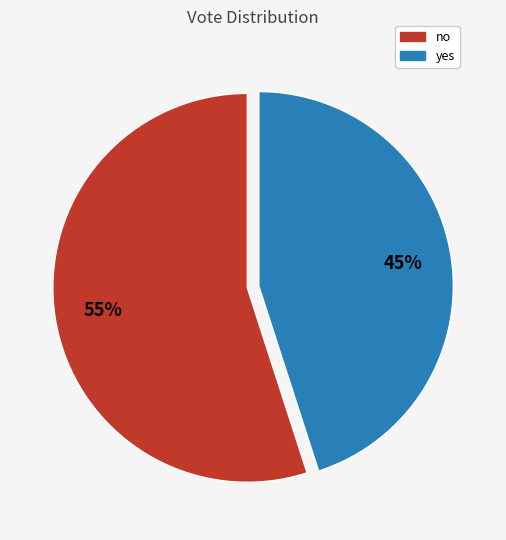

What is the ratio of the value at no to the value at yes?

1.2